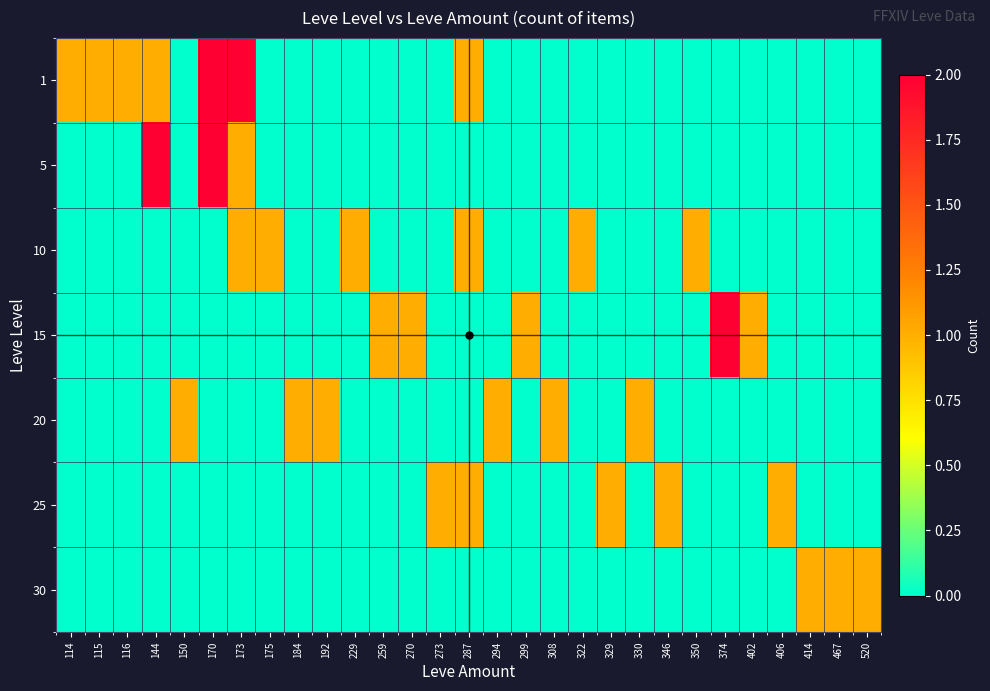

Which series has the largest total across all categories?

1